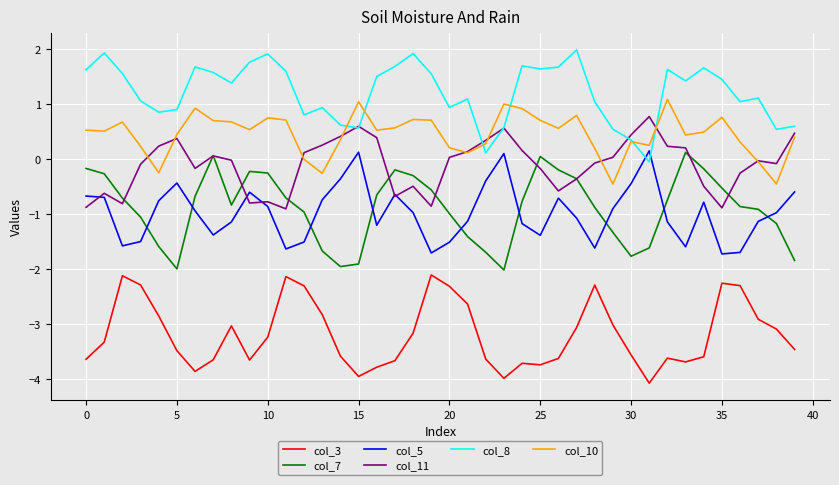

What is the highest value of the col_3 series?

-2.1